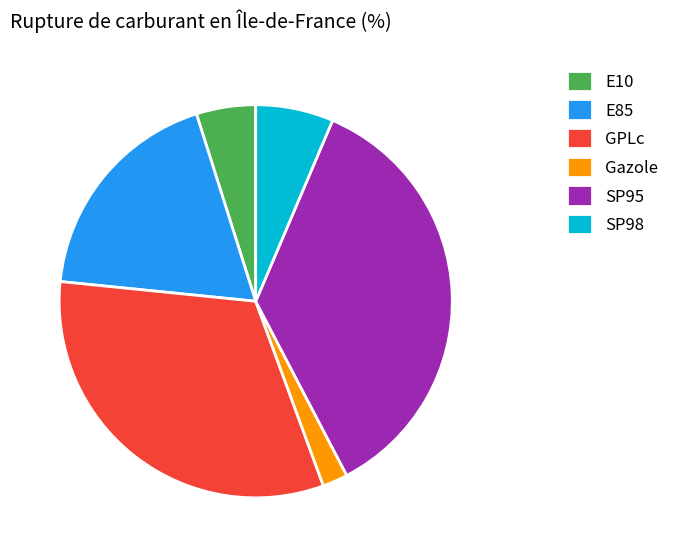

Does E85 account for over 50% of the chart?

No